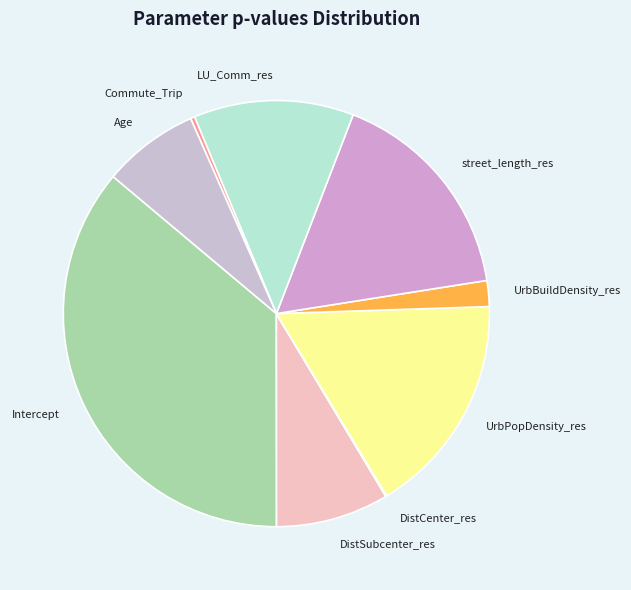

Which slice is the largest?

Intercept